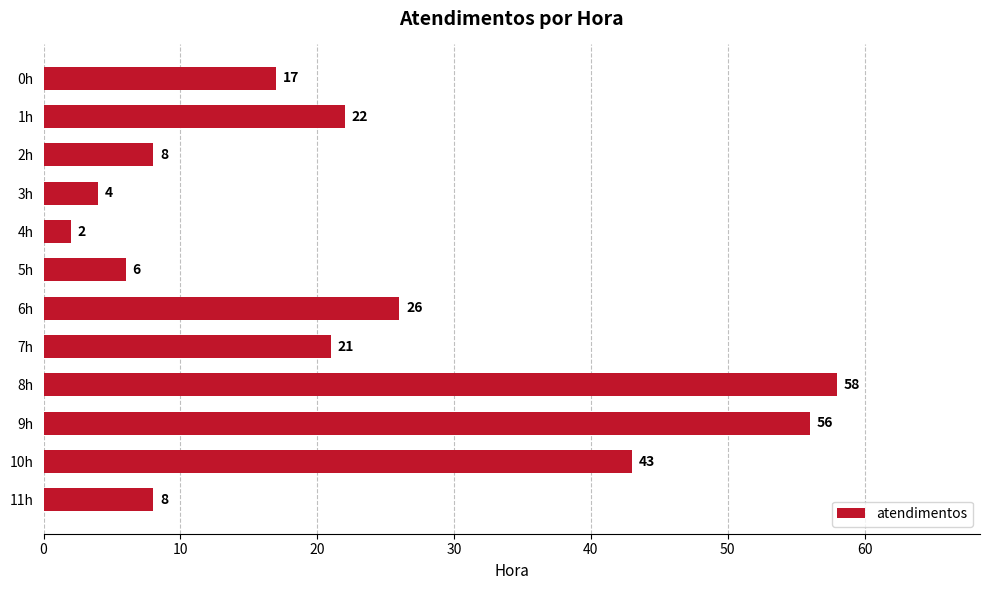

What is the ratio of the value at 5h to the value at 7h?

0.3